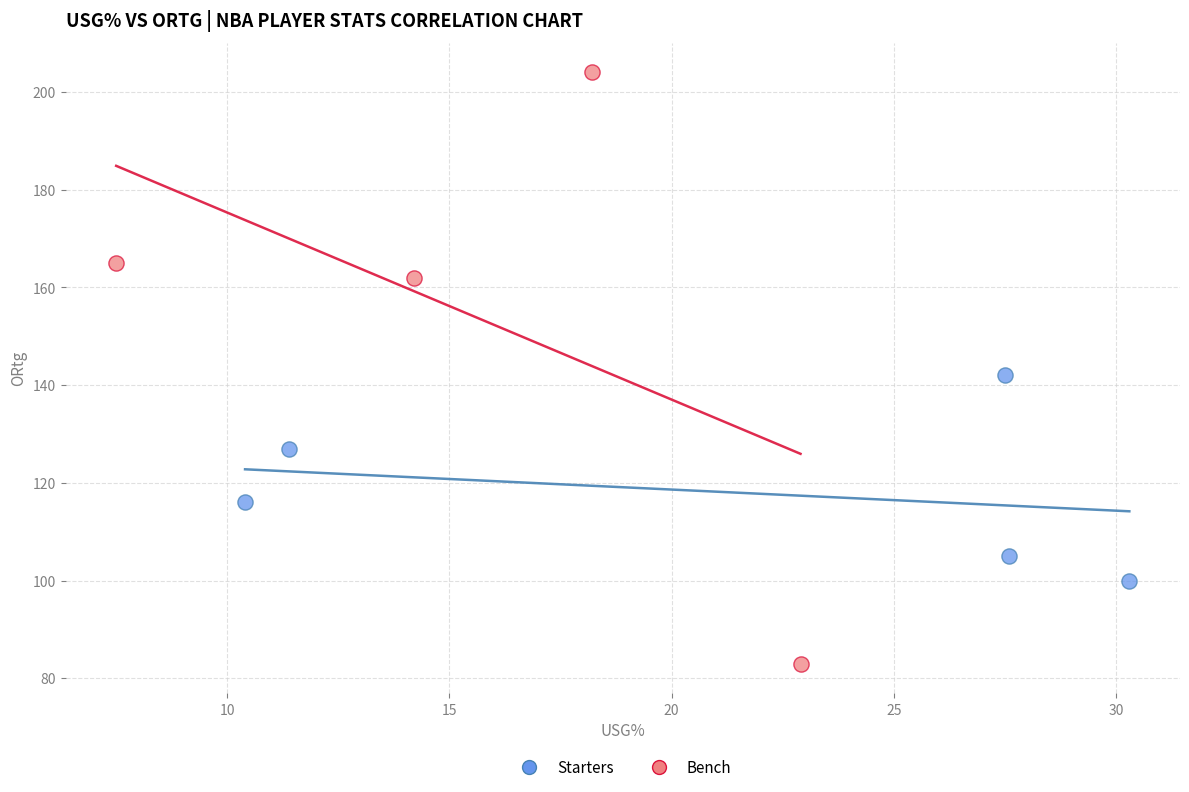

What are all the series names shown in the legend?

Starters, Bench